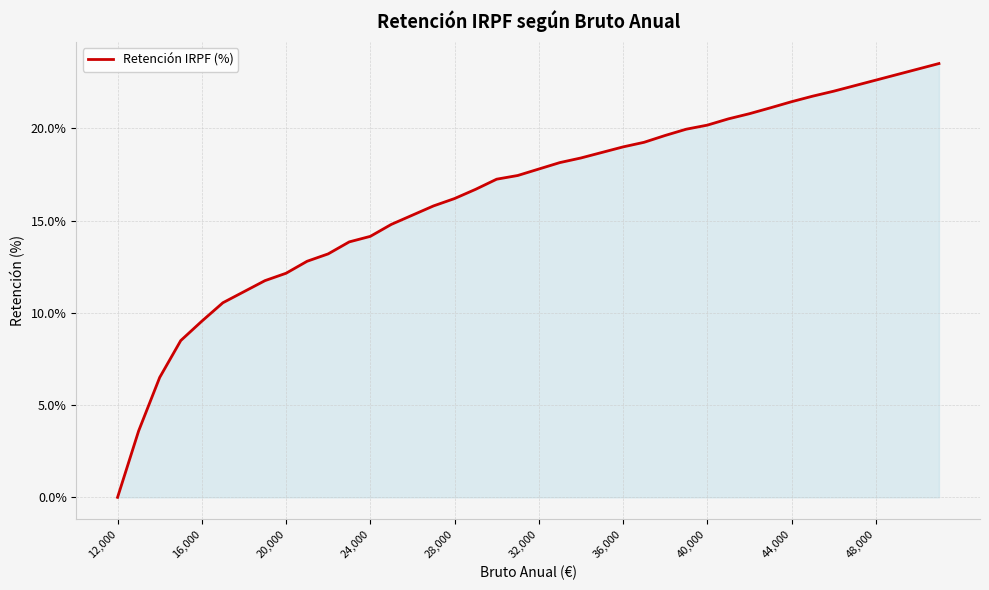

What is the difference between the maximum and minimum values?

23.5